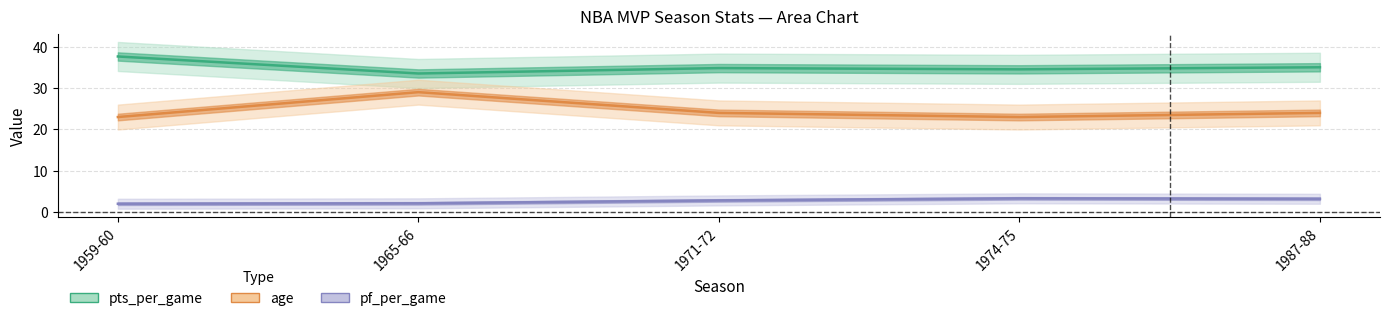

How many lines are shown in the chart?

3